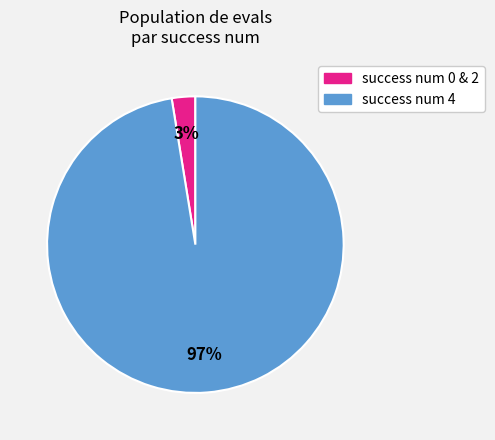

Is there a majority slice in this chart?

Yes